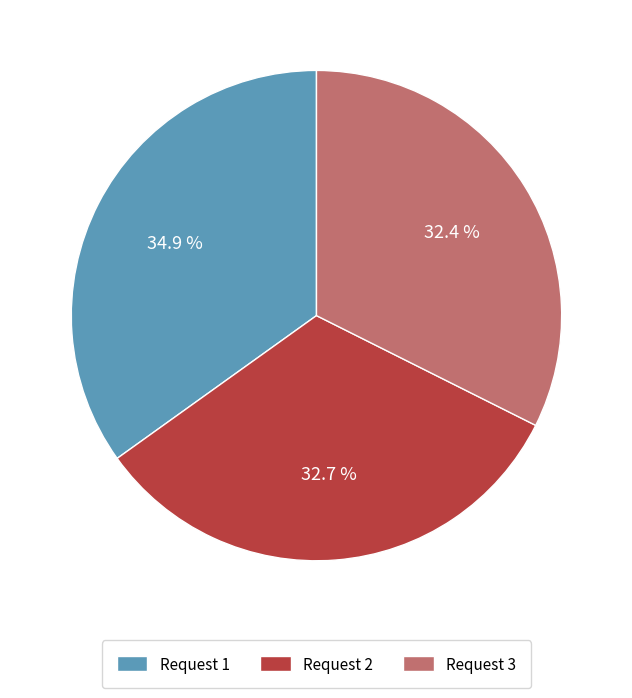

How many segments does this pie chart have?

3